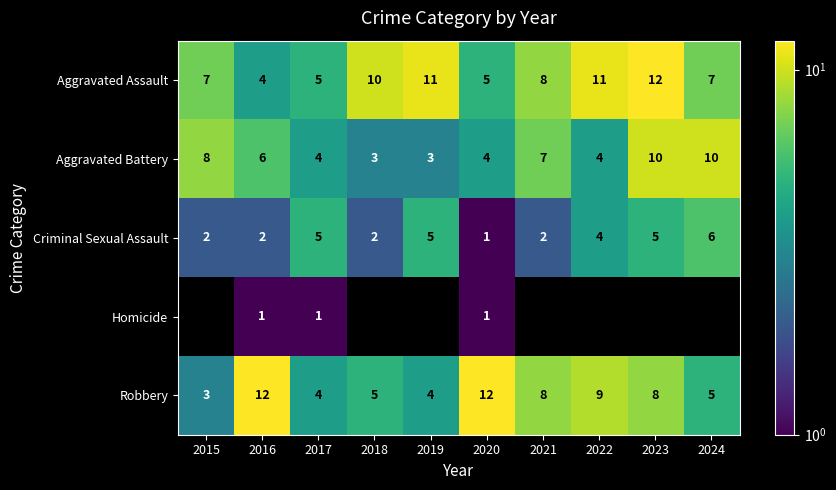

Where is Aggravated Battery nearest to the value 6?

2016